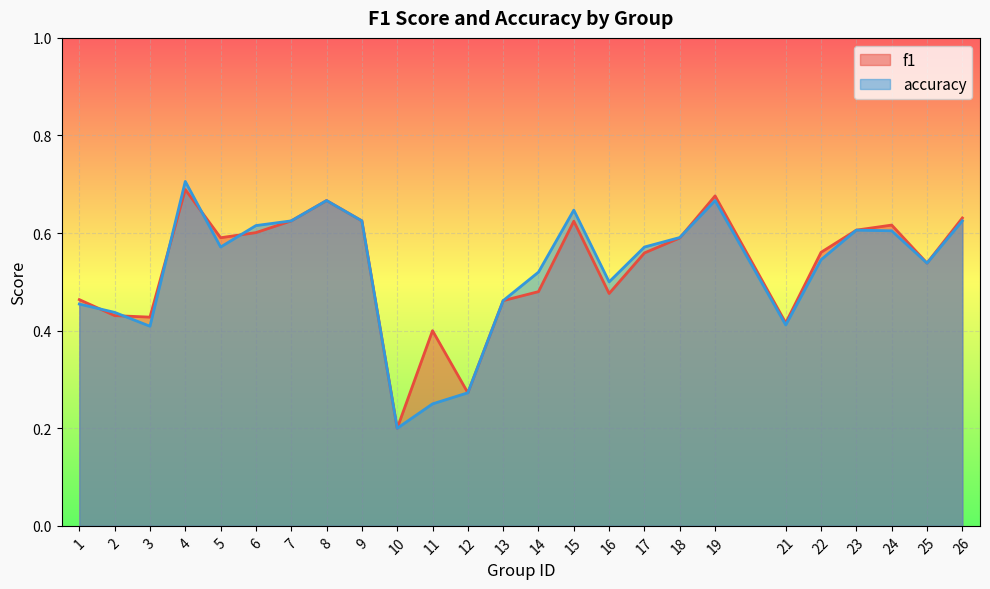

At which category is the sum across all series the highest?

4